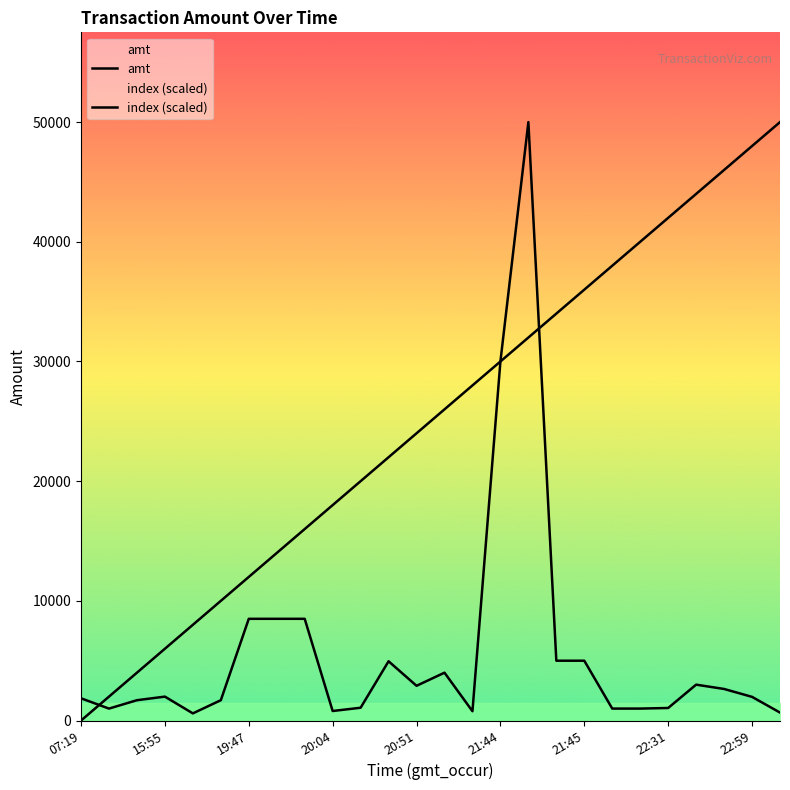

True or false: index (scaled) has a value of 34000.0 at 17.

True